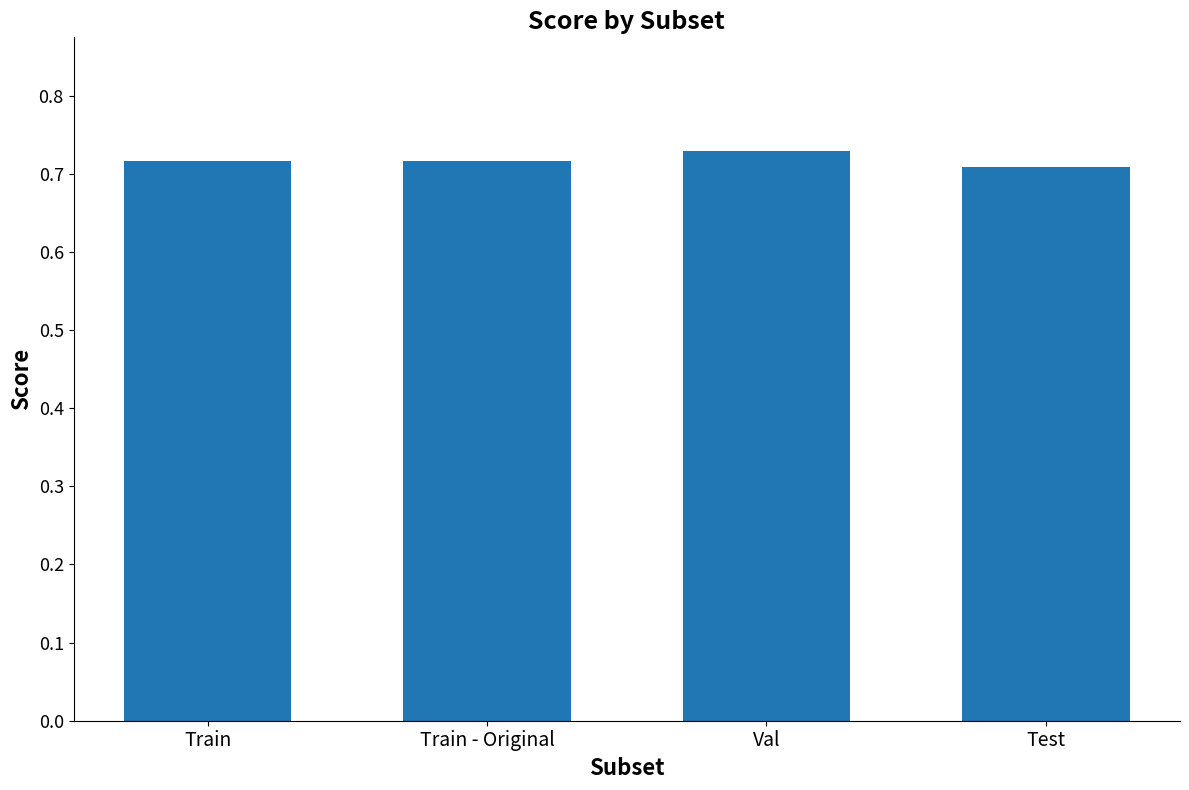

What is the label of the 1st bar from the right?

Test